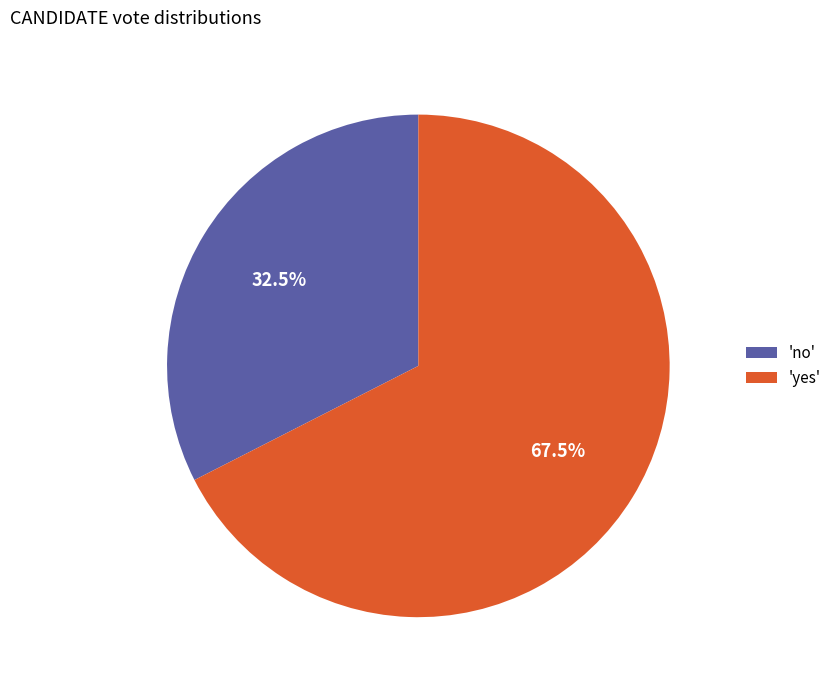

Do 'yes' and 'no' together represent more than half of the pie?

Yes